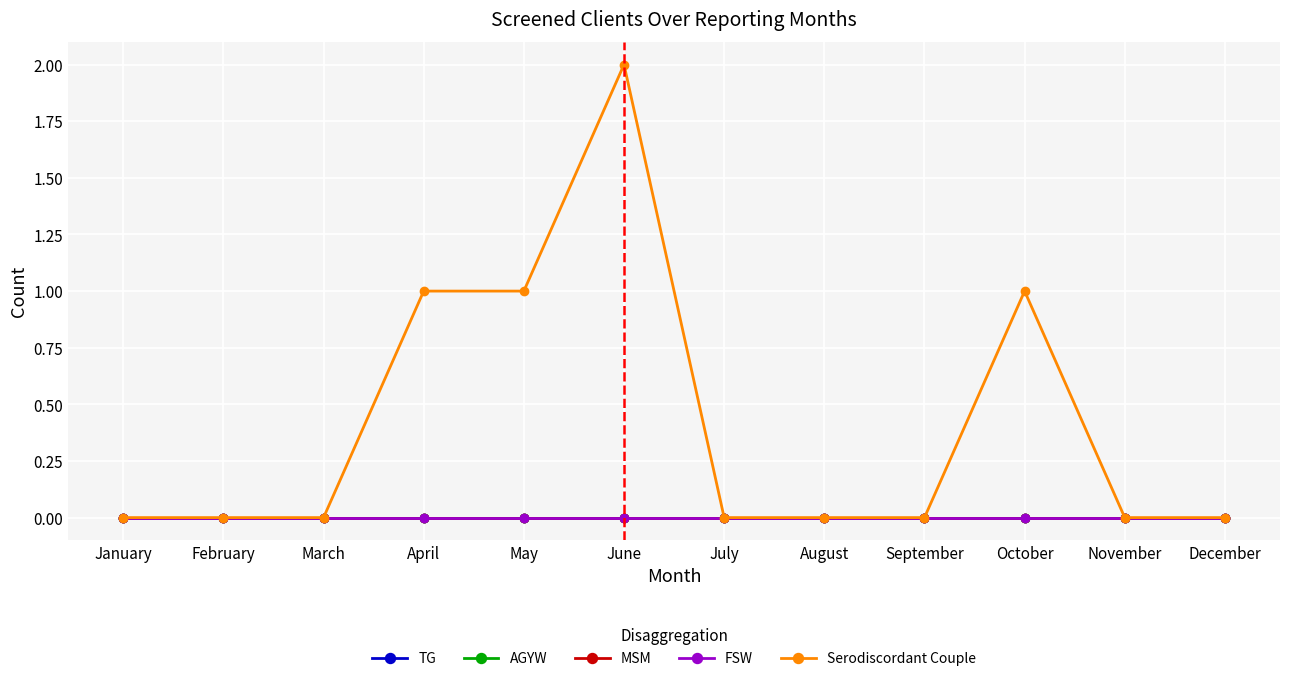

The Serodiscordant Couple series shows 1 at April. True or false?

True